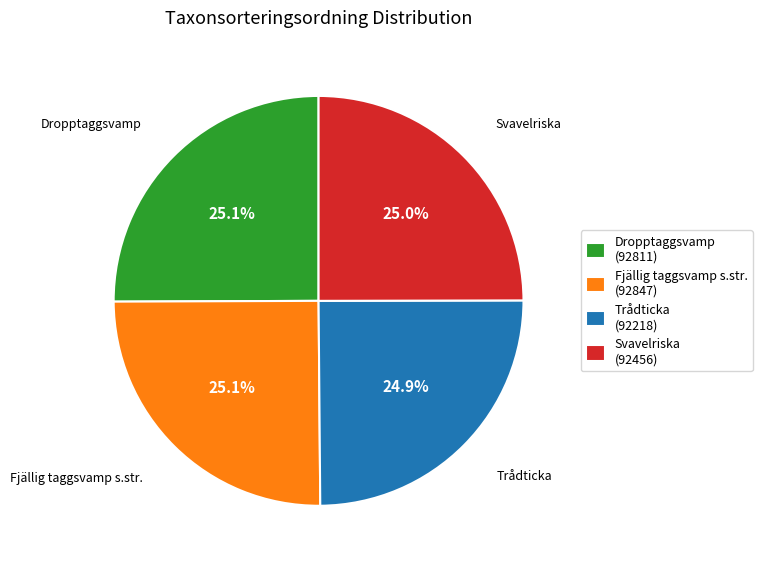

The Trådticka slice represents 16% of the pie. True or false?

False